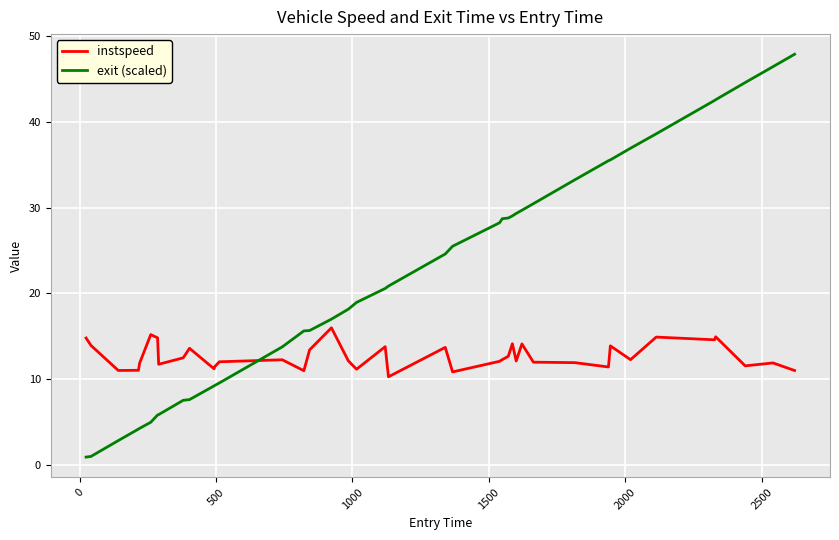

What is the sum of all instspeed values?

506.7